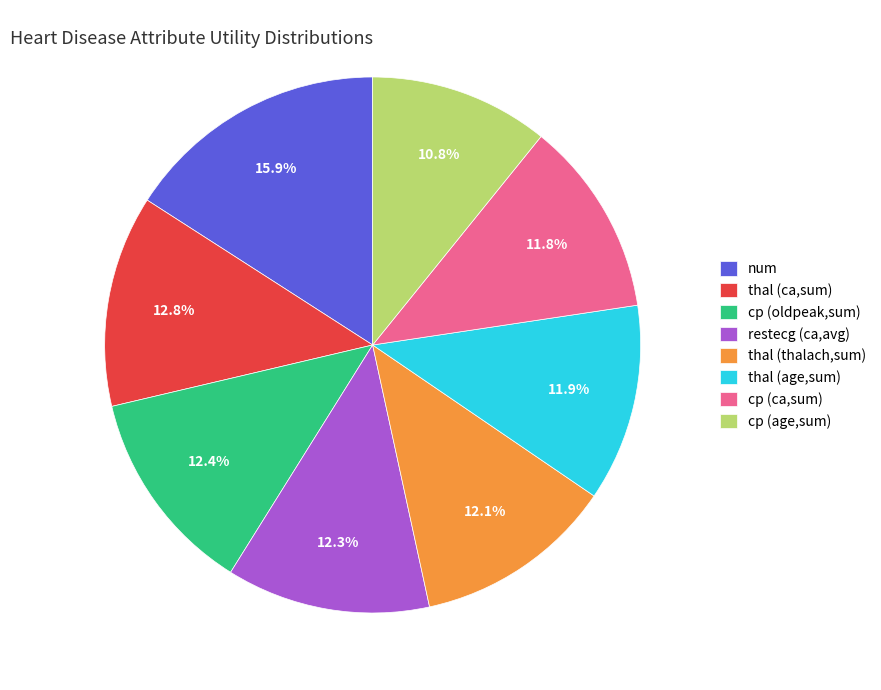

Do num and thal (age,sum) together represent more than half of the pie?

No